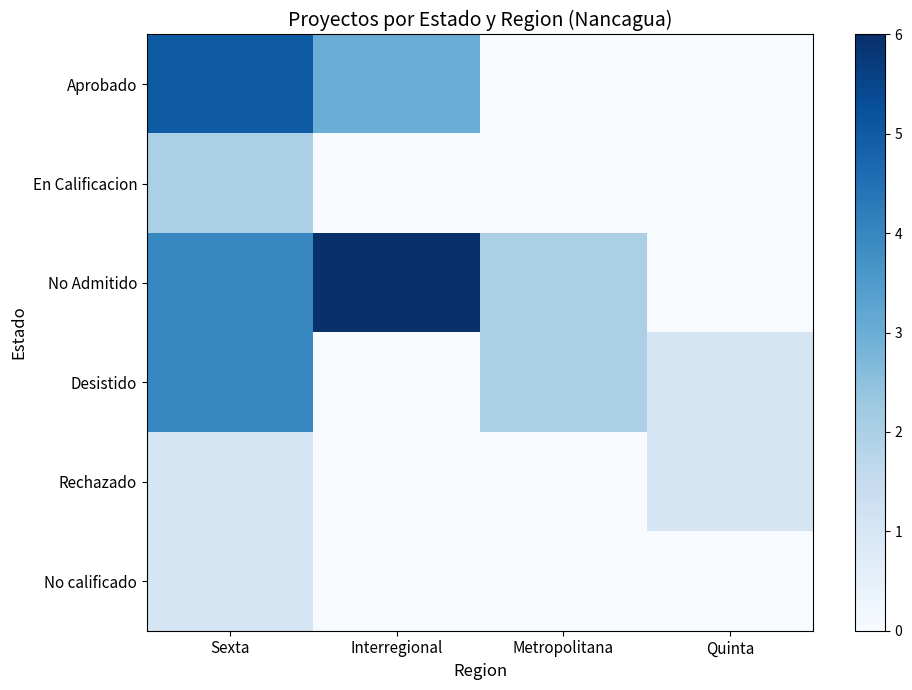

Which category has the highest value across all series?

Interregional